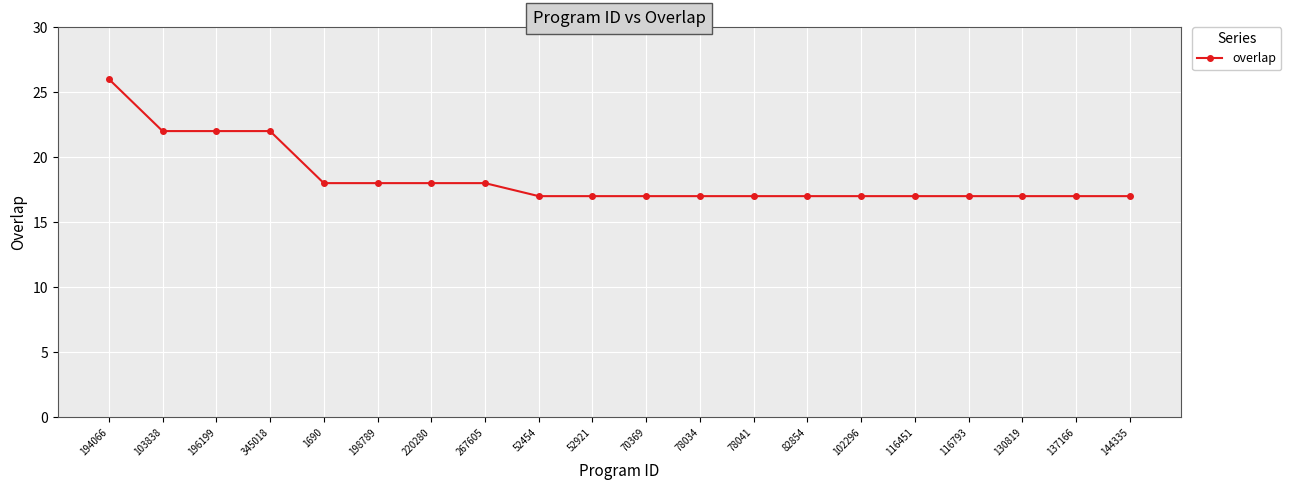

Read the value at 70369.

17